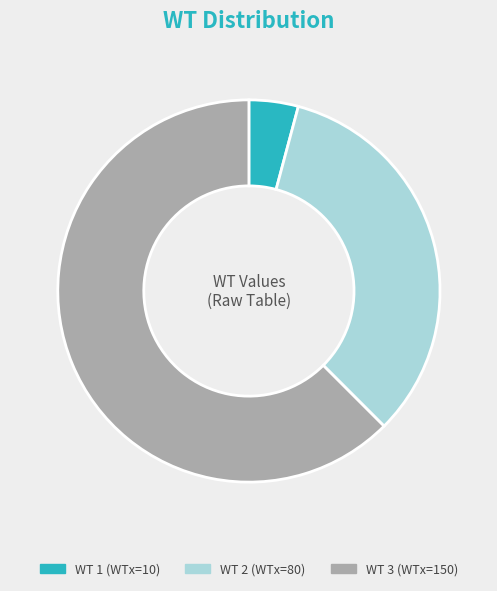

How many slices are in this pie chart?

3